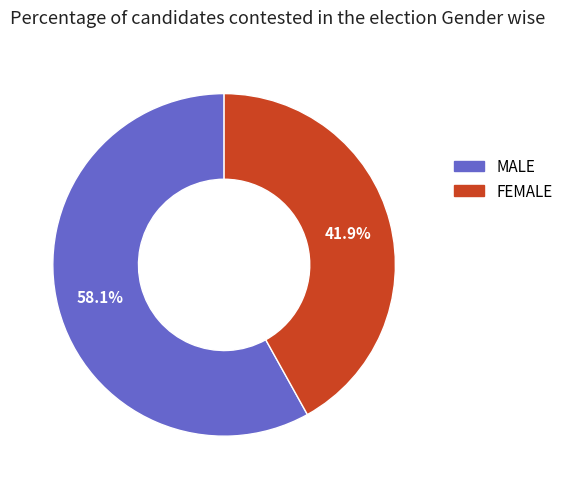

How many segments does this pie chart have?

2